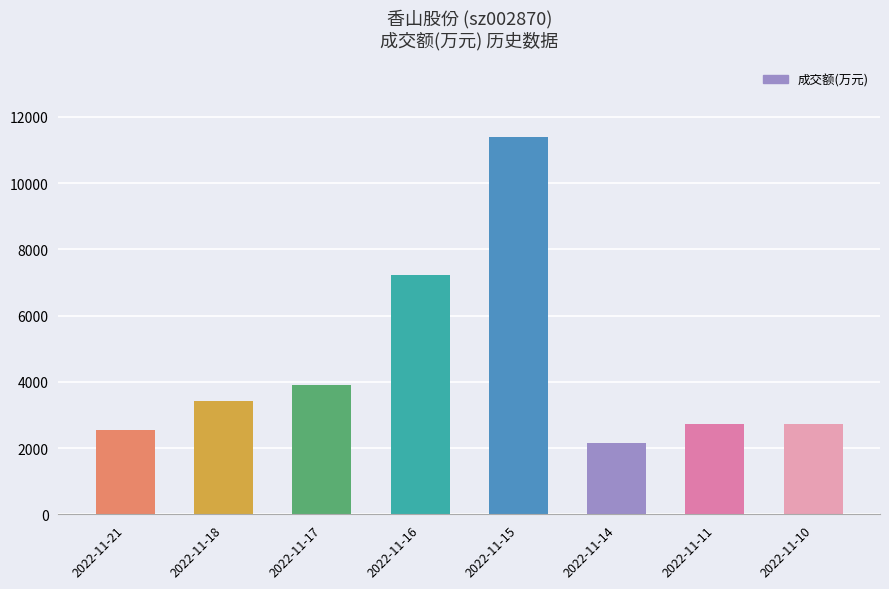

True or false: the data shows 5745 at 2022-11-17.

False